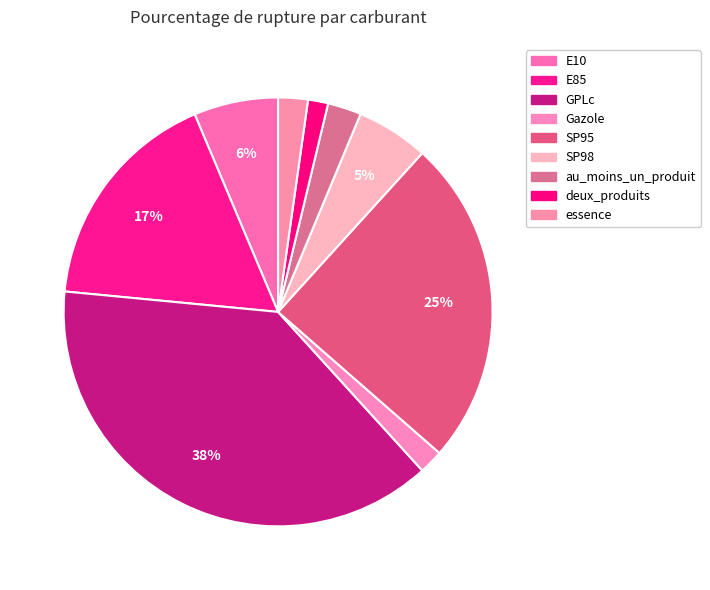

The GPLc slice represents 38% of the pie. True or false?

True